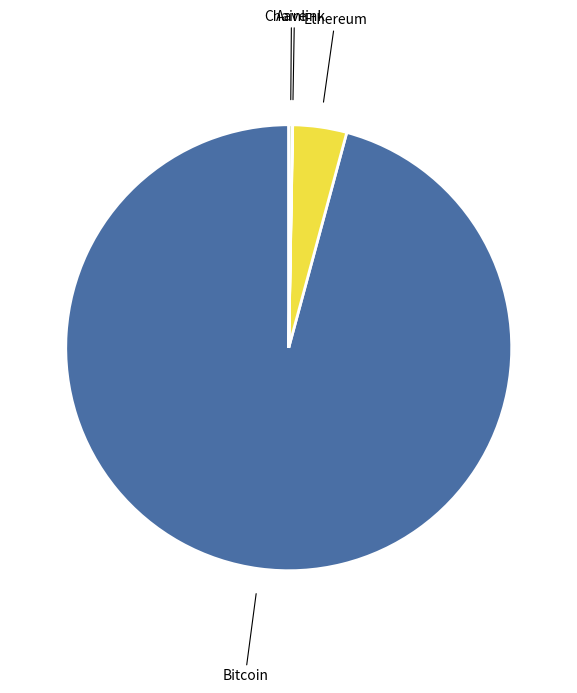

Is there any slice that represents more than half of the pie?

Yes